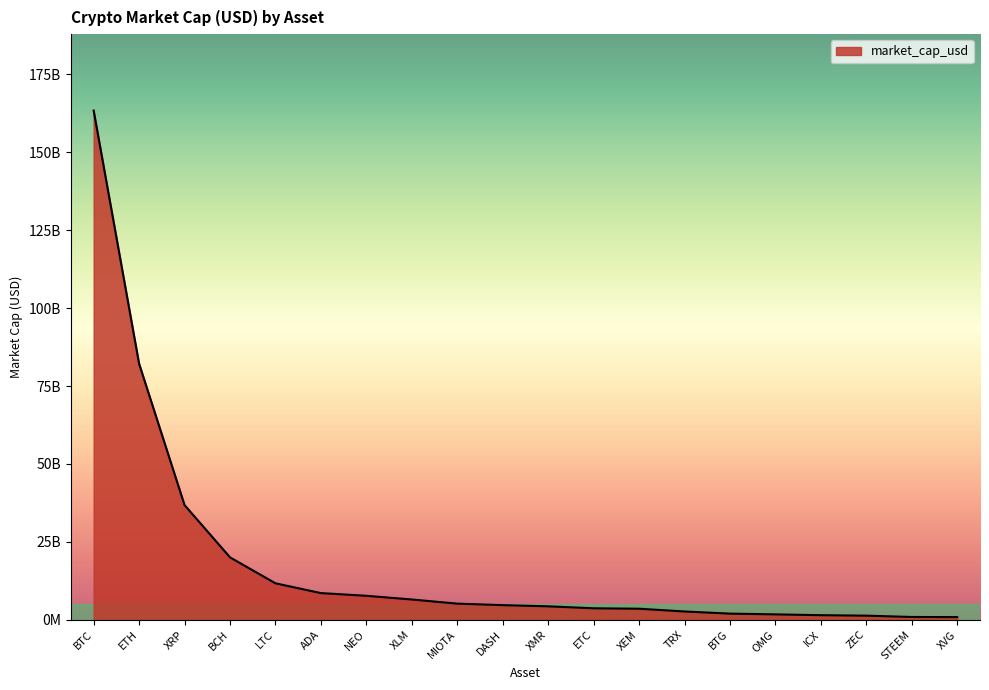

Does the chart have visible grid lines?

No